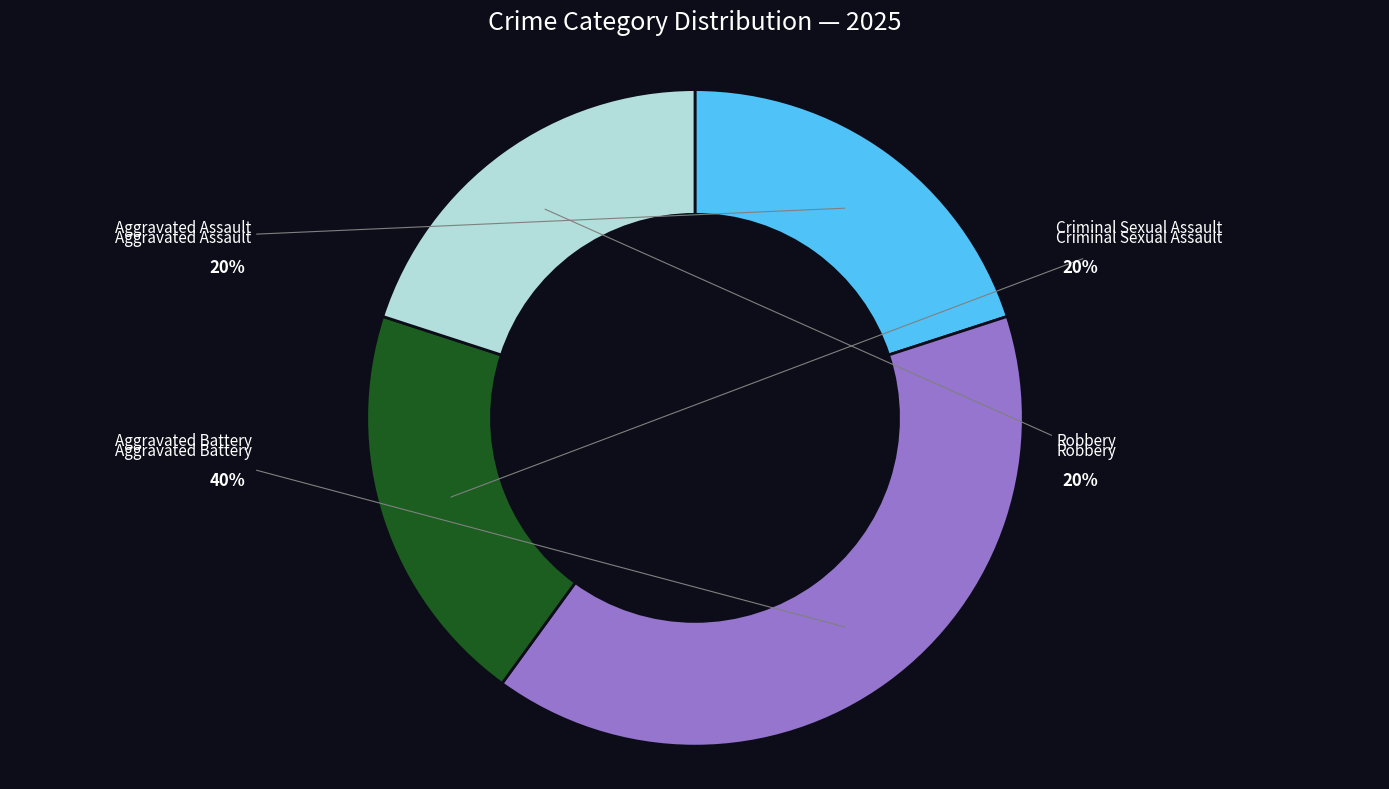

Which category has the biggest portion of the pie?

Aggravated Battery